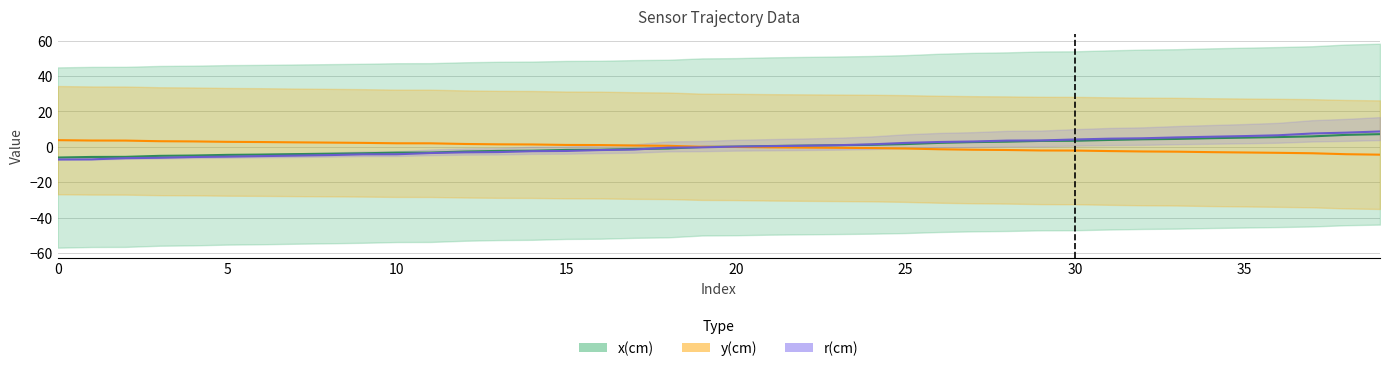

Which series ends up on top after the final intersection of y(cm) and r(cm)?

r(cm)